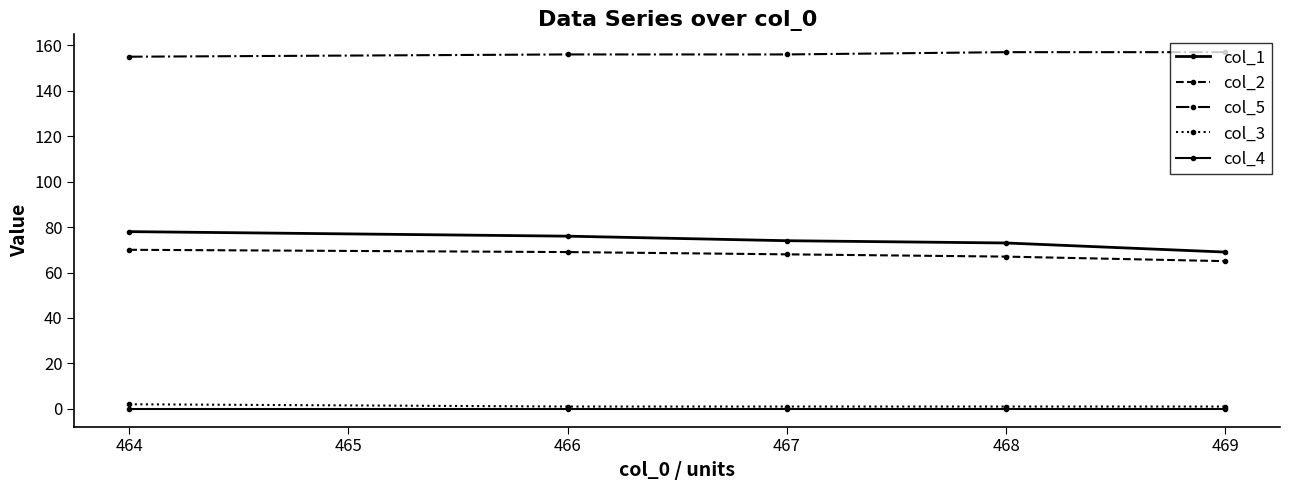

How many lines are shown in the chart?

5